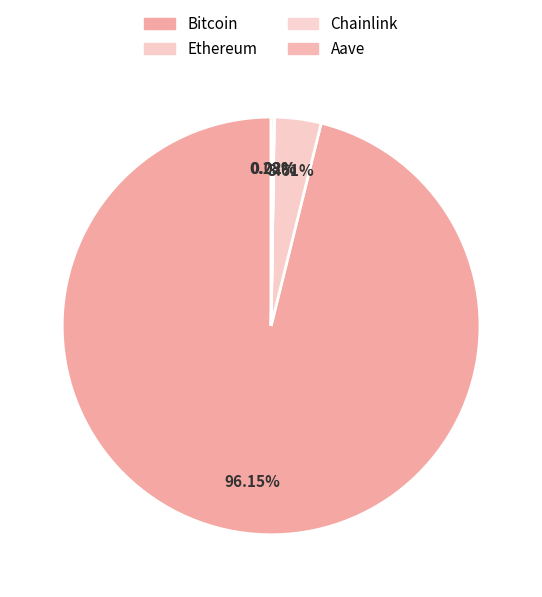

How many segments does this pie chart have?

4